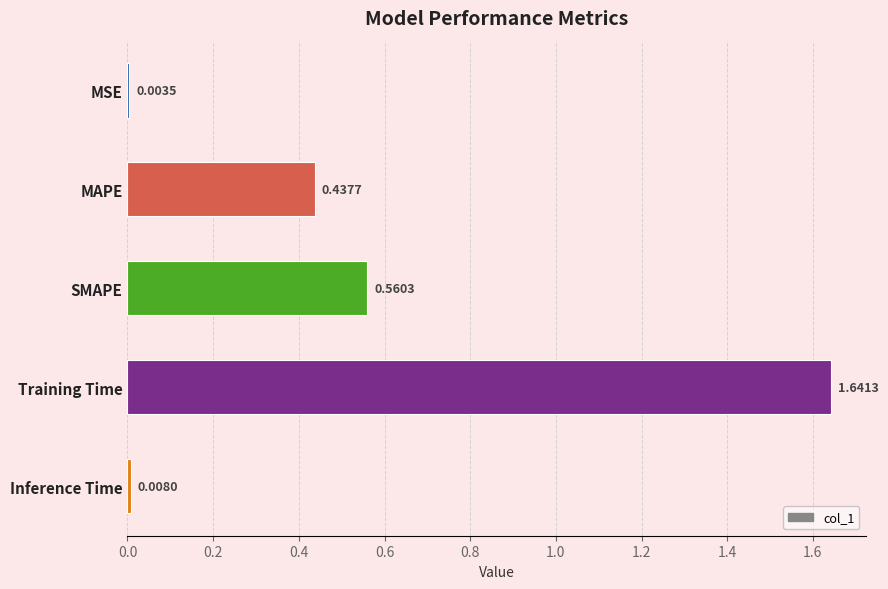

What is the sum of all values?

2.7